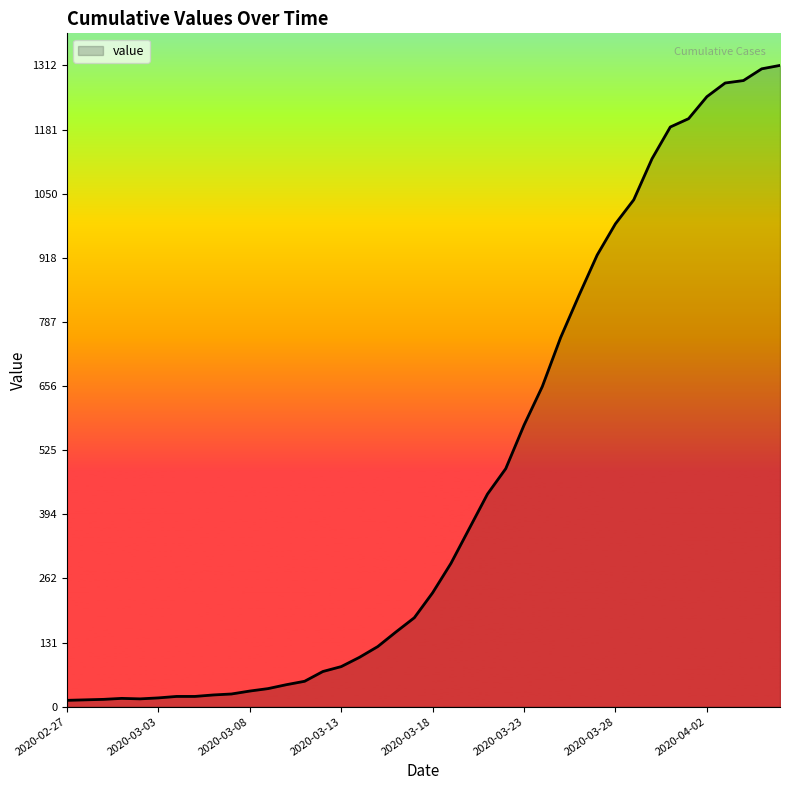

What is the difference between the maximum and minimum values?

1299